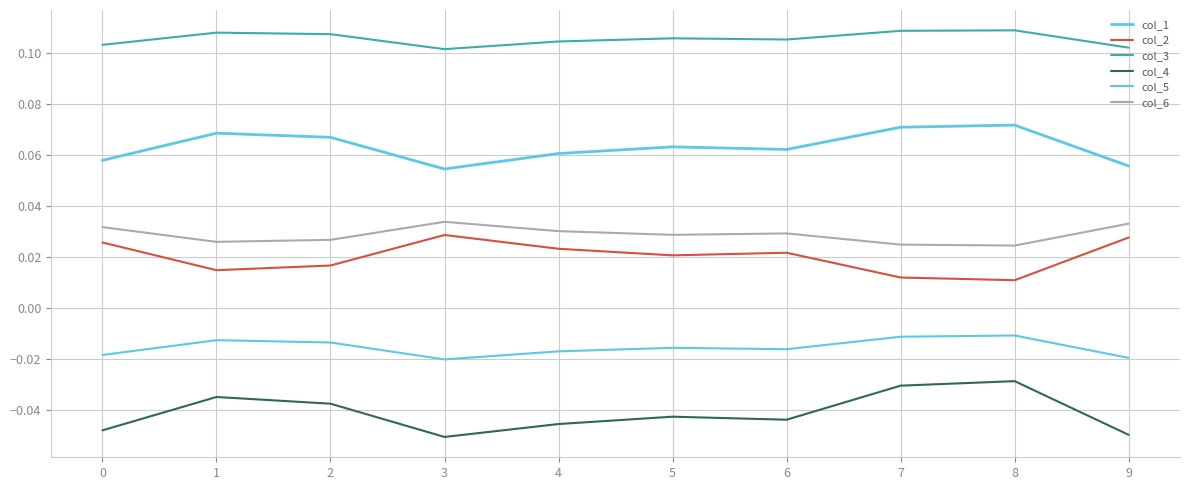

How many categories are shown in the chart?

10